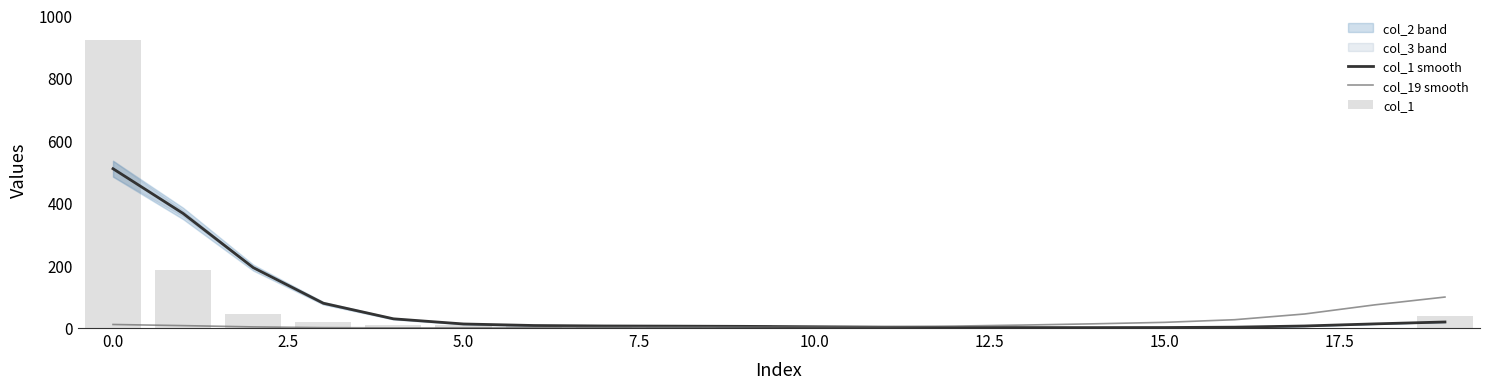

At how many categories does at least one series exceed 173?

3